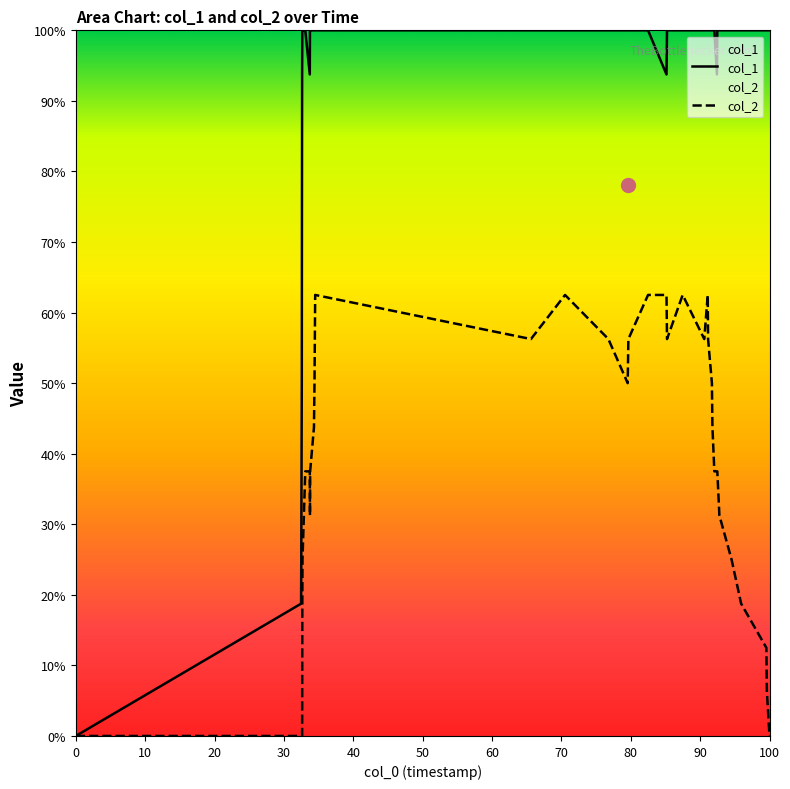

What is the difference between the second highest and minimum values in the col_1 series?

100.0